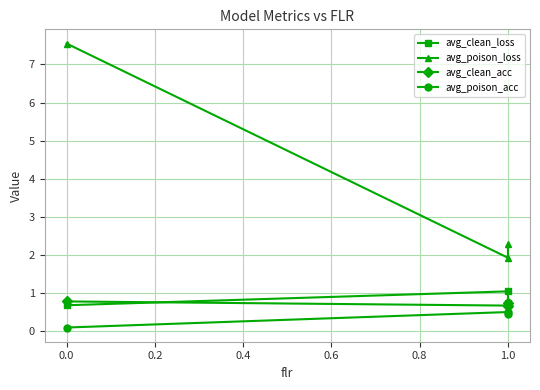

Is it true that avg_poison_loss equals 3.8 at 1.0?

False